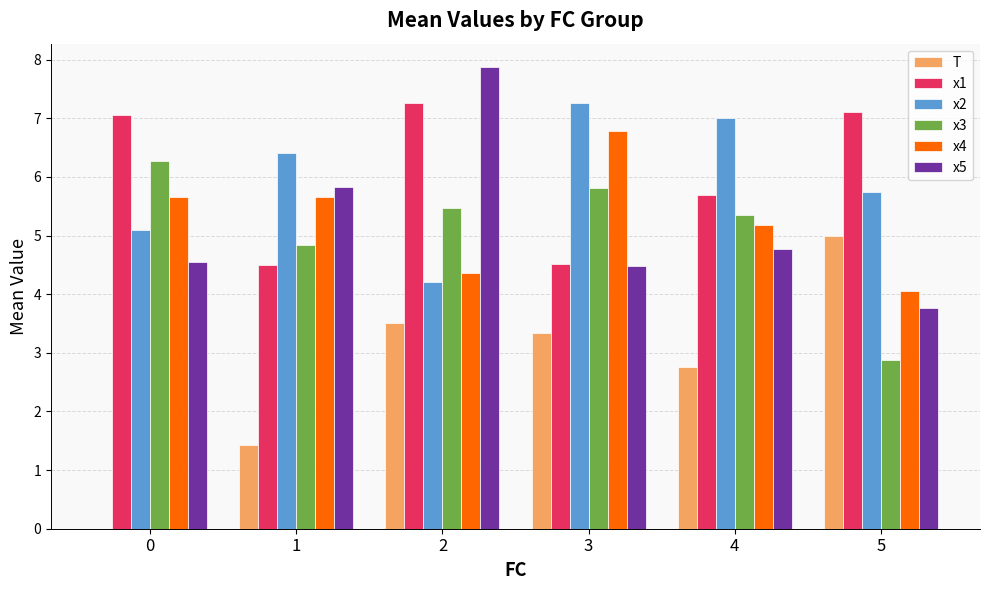

Which series has the widest spread of values?

T